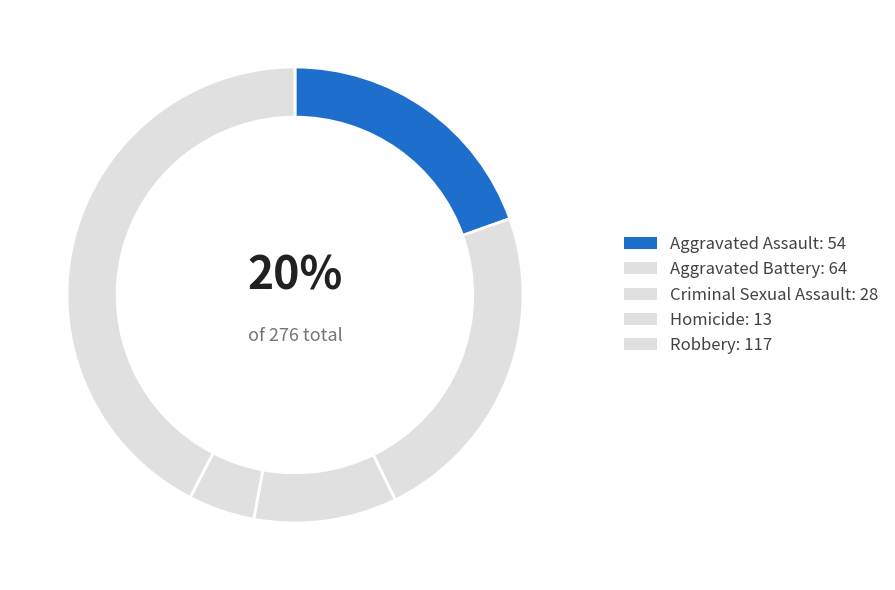

To the nearest percent, what portion does Robbery represent?

42%